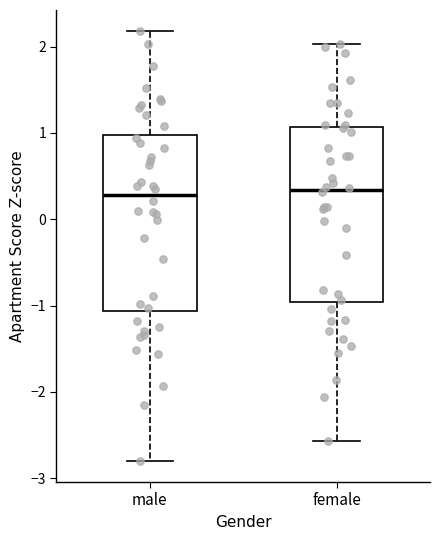

Reading left to right, transcribe this box plot: for each box, give where its median line is, the range the box spans, and where its two whiskers end, as read against the y-axis. The values are not printed on the chart, so give them approximately, as read against the axis.

male: median 0.3, box -1.1 to 1.0, whiskers -2.8 to 2.2
female: median 0.3, box -1.0 to 1.1, whiskers -2.6 to 2.0